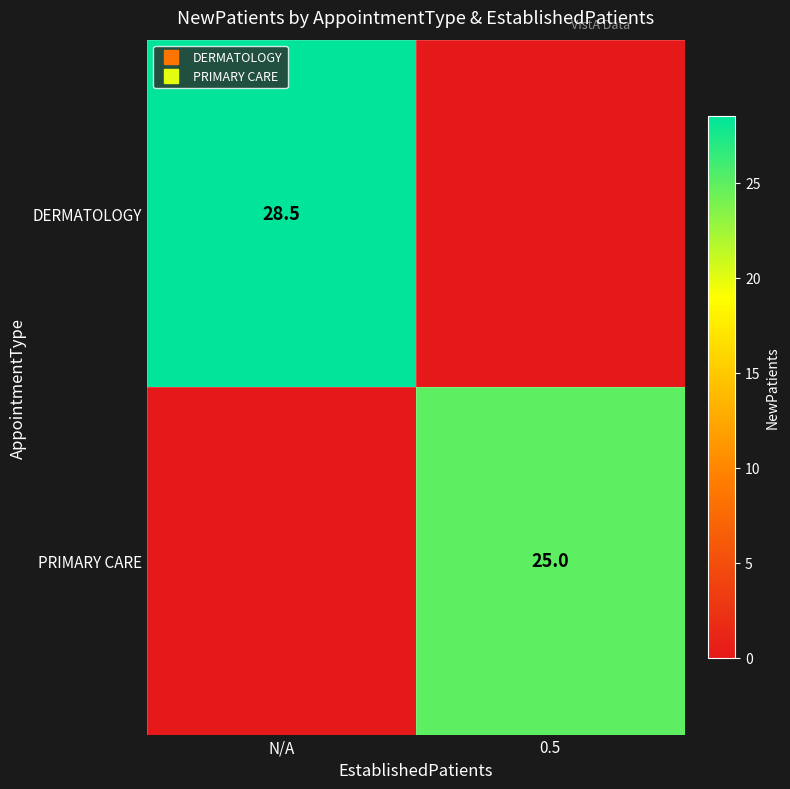

List the labels in order of PRIMARY CARE value, smallest first.

N/A, 0.5